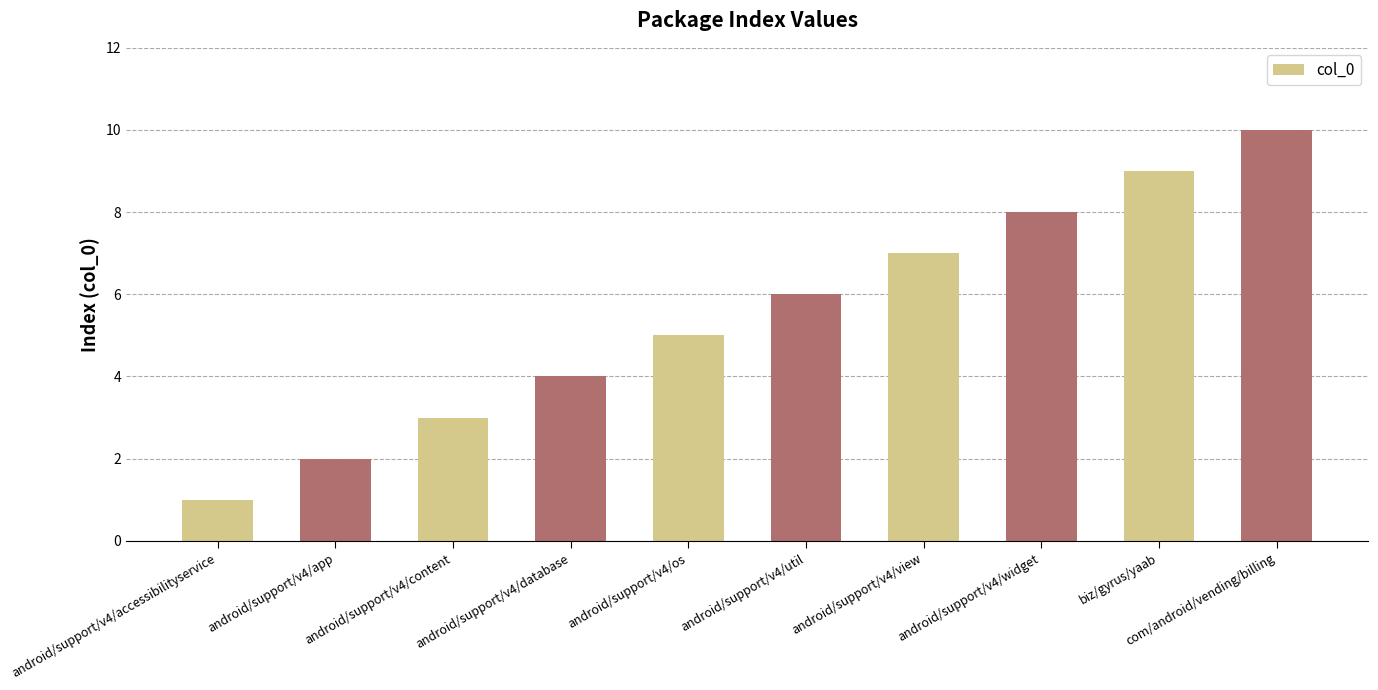

How many values are below 6?

5